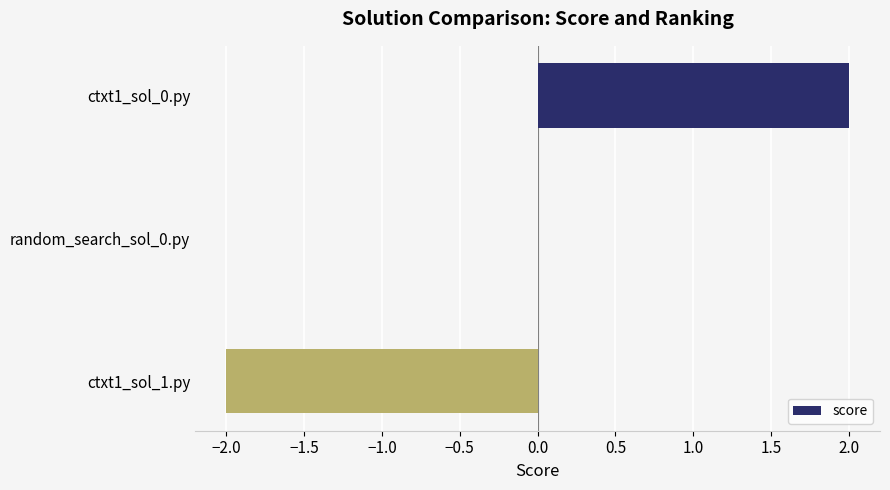

At which category does the chart reach its peak across all series?

ctxt1_sol_0.py